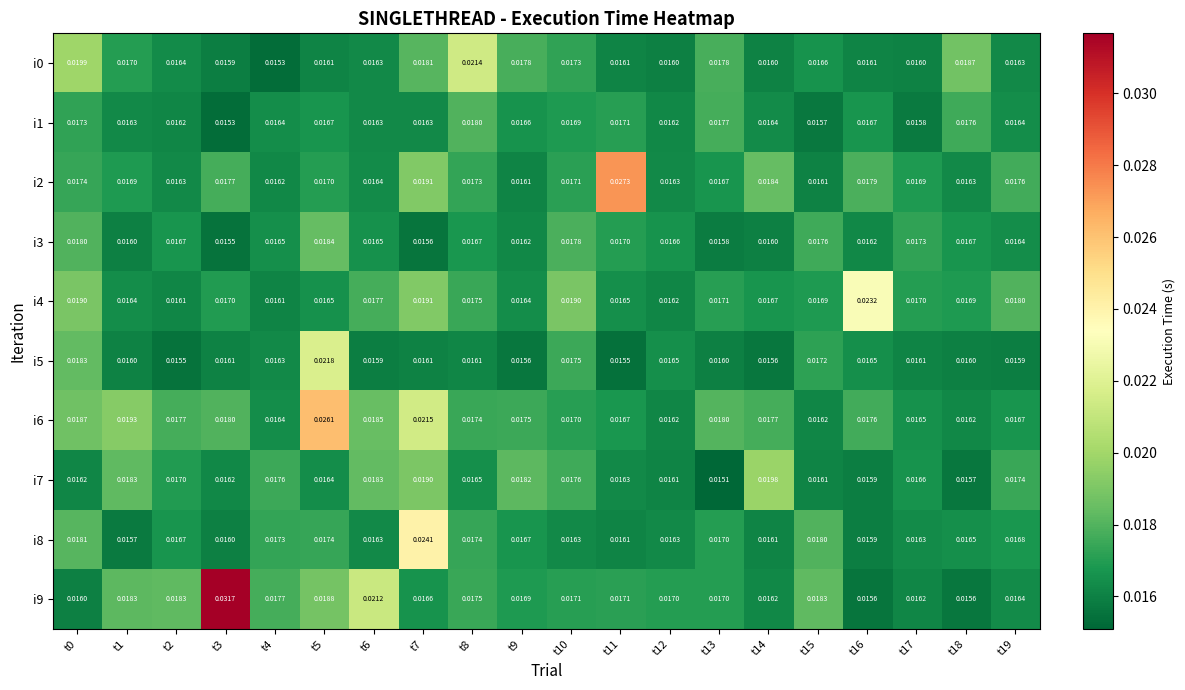

Is the value of i2 at t17 greater than the value of i5 at t19?

Yes